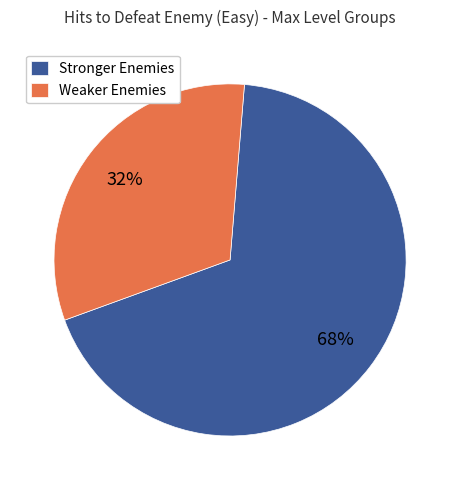

What is the largest slice in the pie chart?

Stronger Enemies